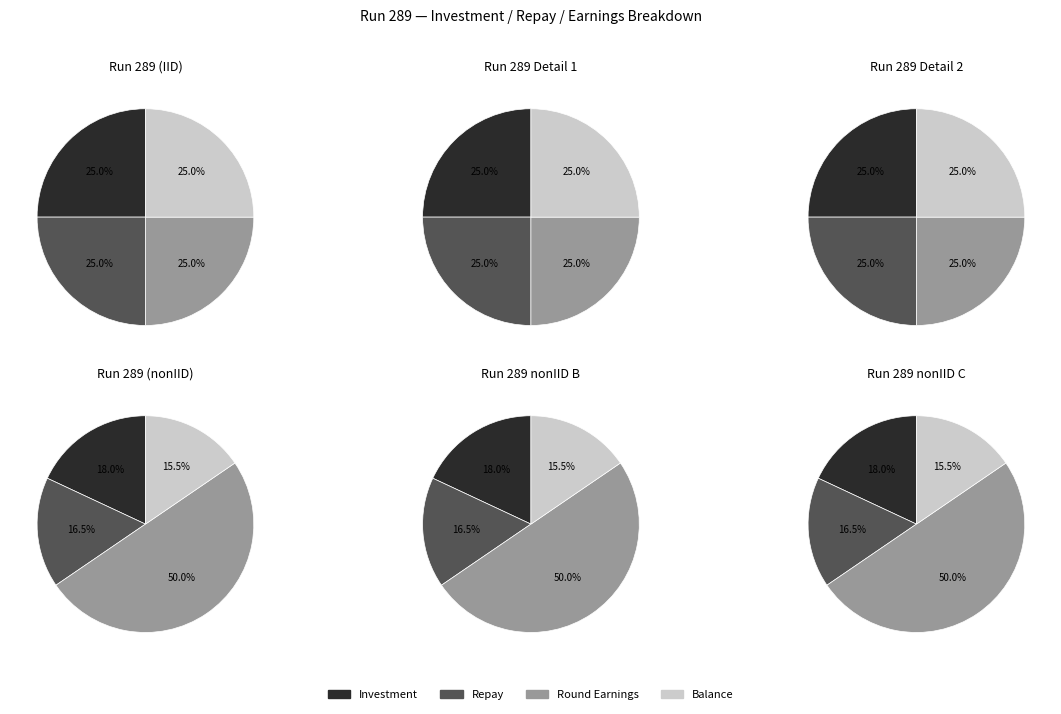

Is there a majority slice in this chart?

No